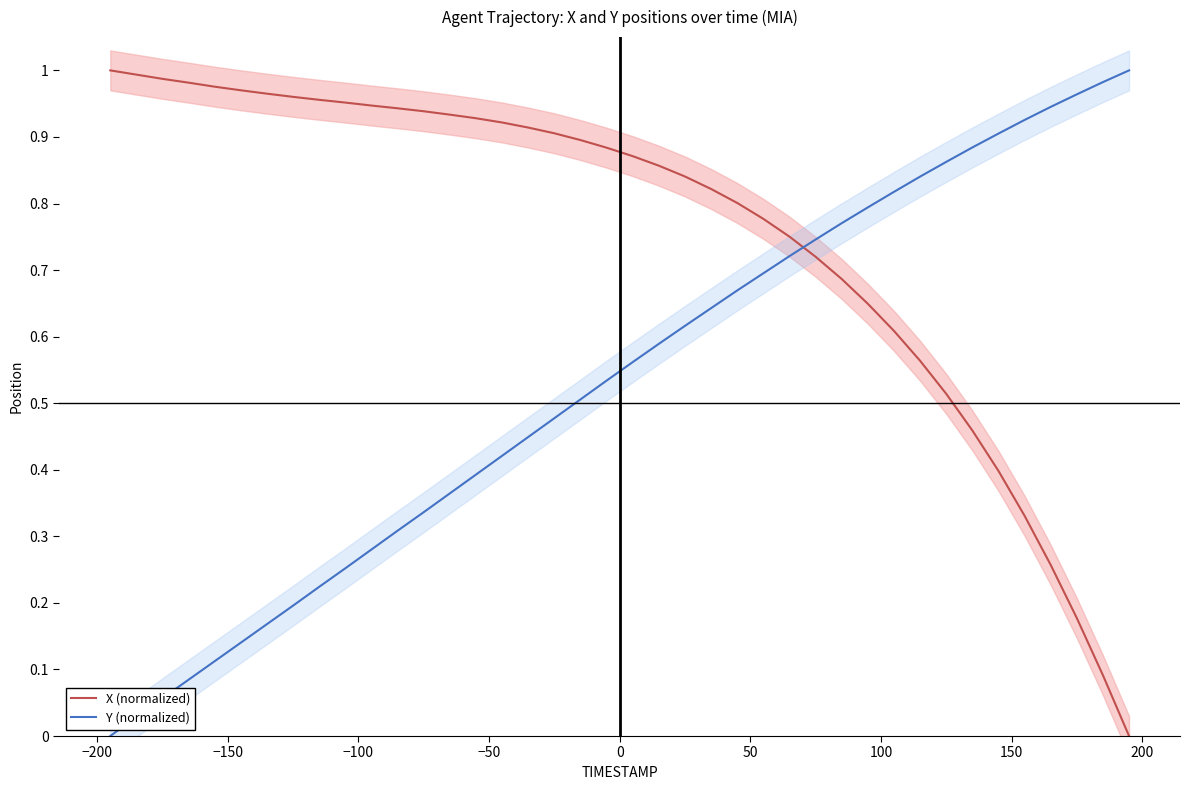

How many data points in X (normalized) are above 0?

39